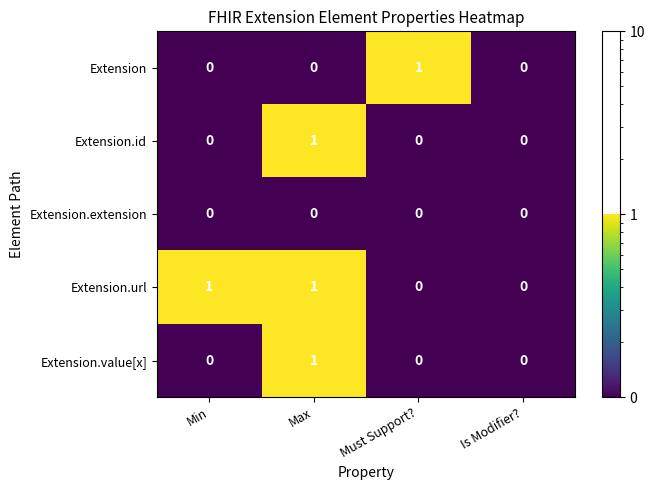

What is the greatest value displayed?

1